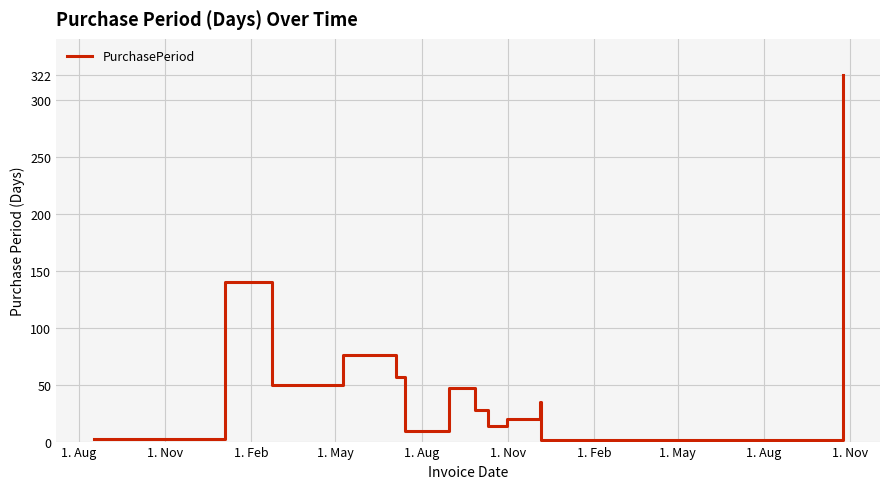

What is the greatest value displayed?

322